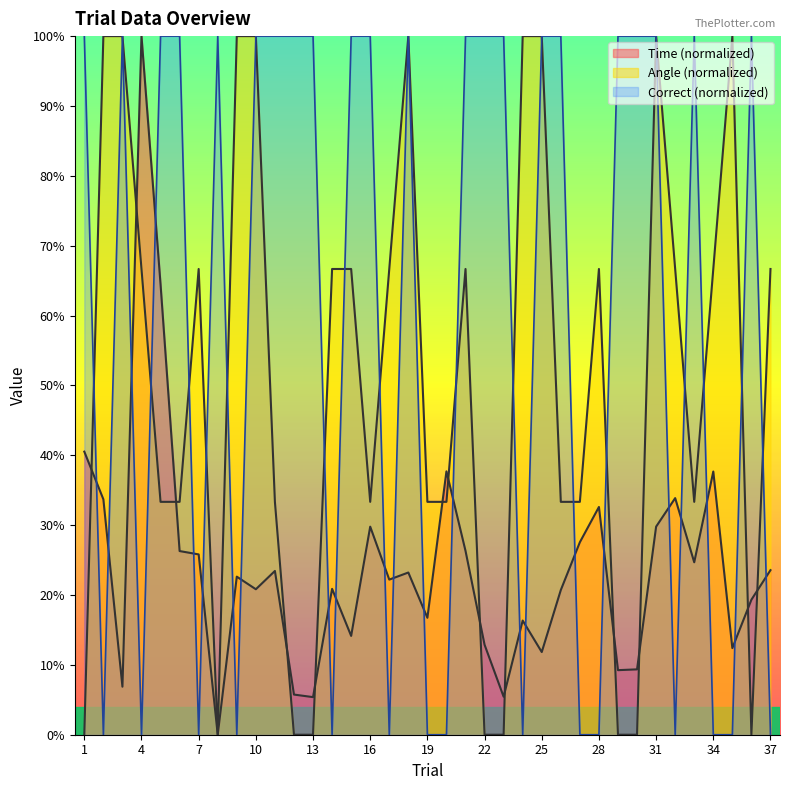

What is the average value of the angle series?

50.5